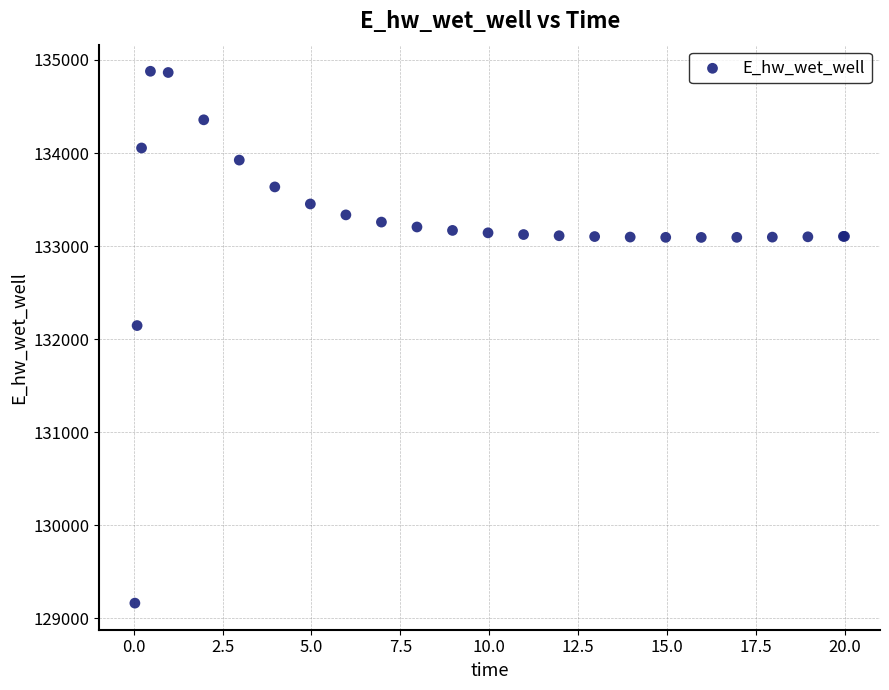

What Y value in the scatter plot is closest to 132020?

132145.9